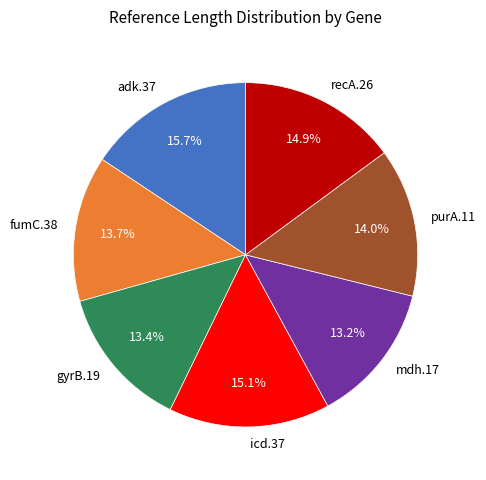

To the nearest percent, what is the difference between the largest and smallest slice percentages?

2%